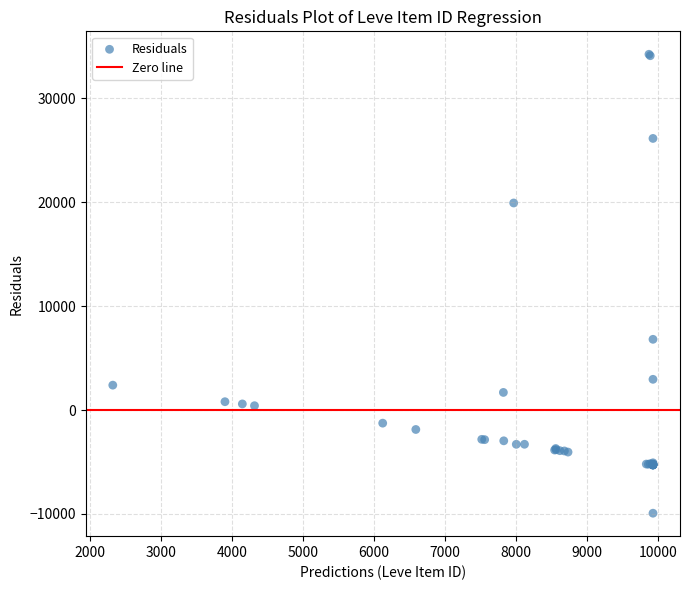

What Y value in the scatter plot is closest to 12147?

6803.5